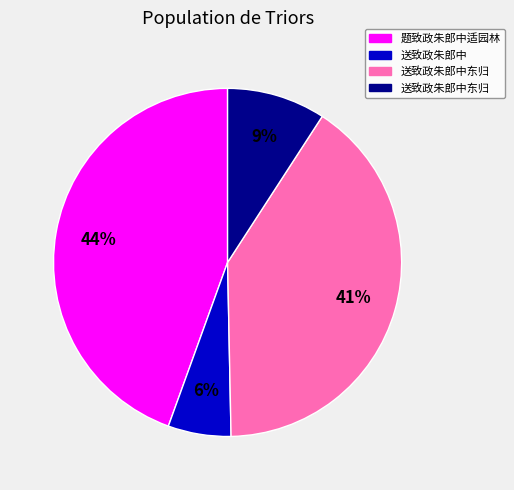

How many slices are in this pie chart?

4